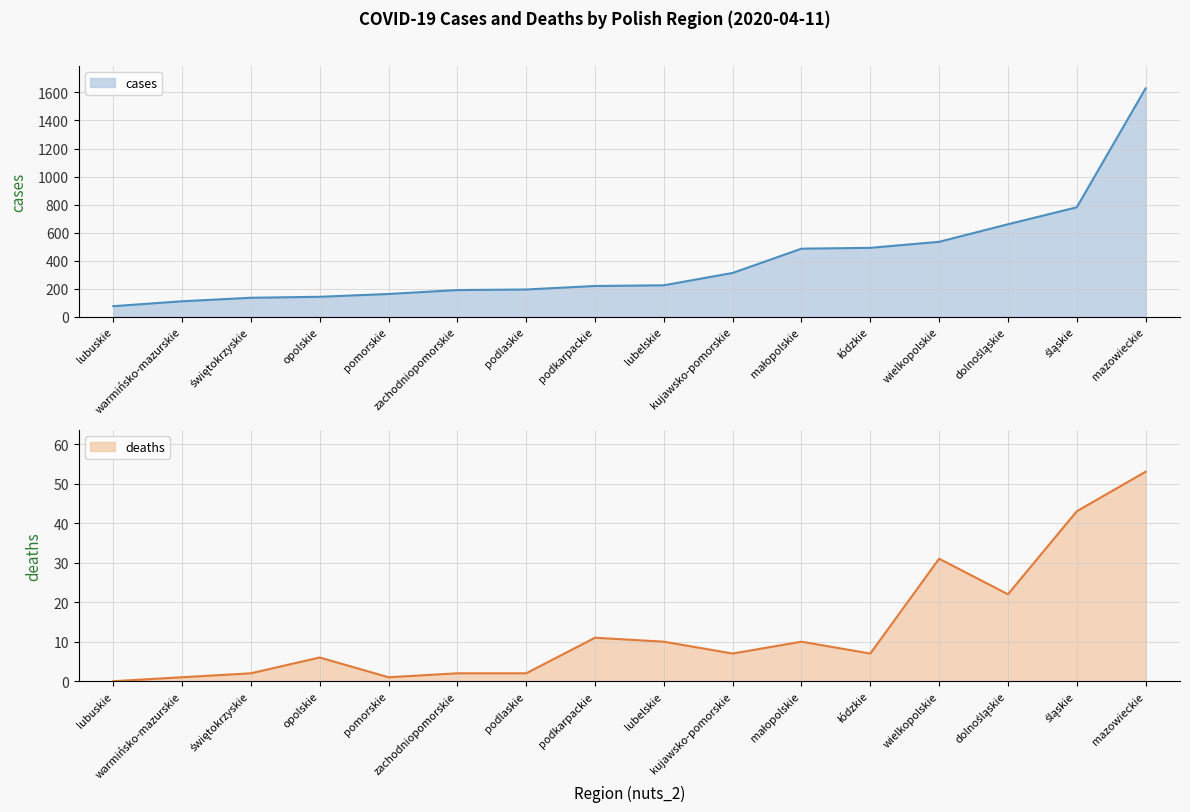

Is the value of cases at lubuskie greater than the value of deaths at małopolskie?

Yes